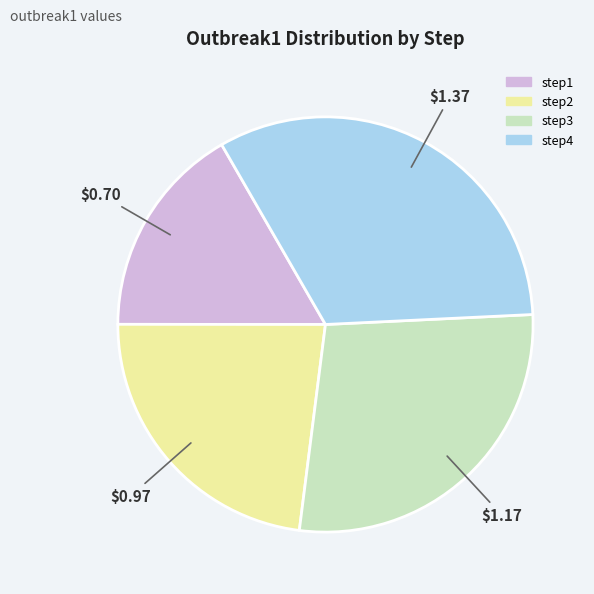

Which category has the biggest portion of the pie?

step4